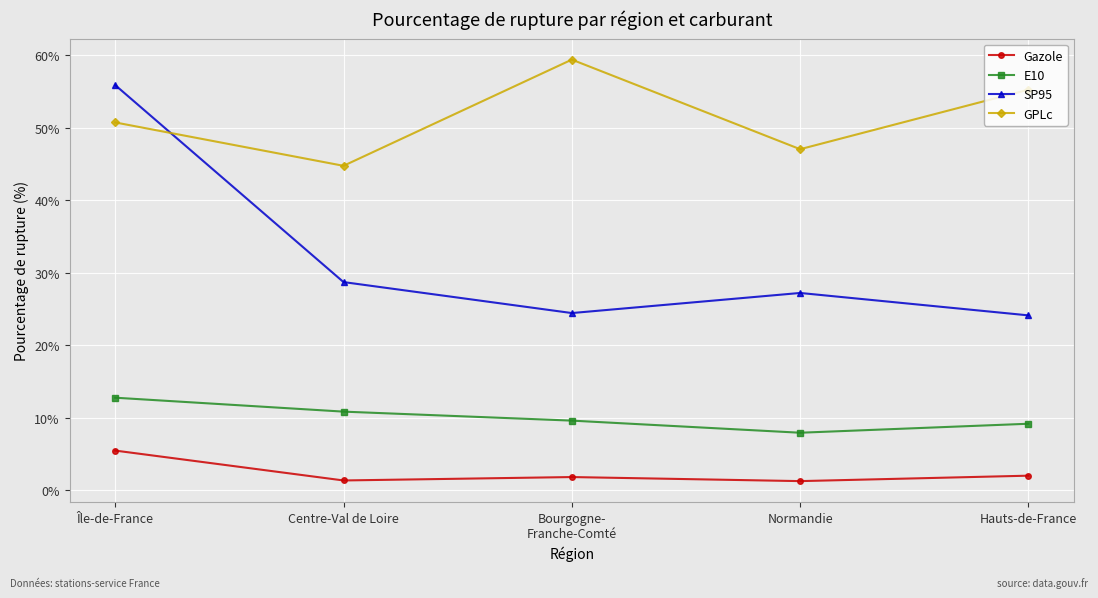

What is the average value of the Gazole series?

2.4